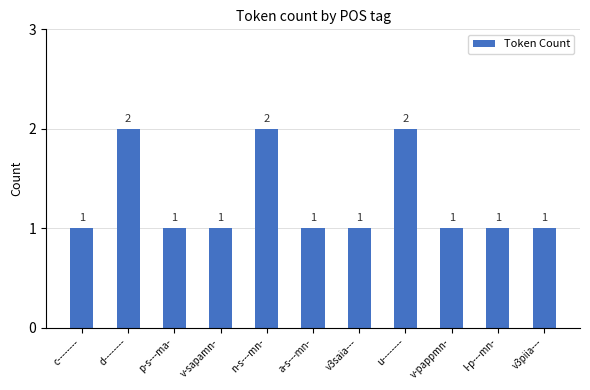

What is the label of the 4th bar from the right?

u--------